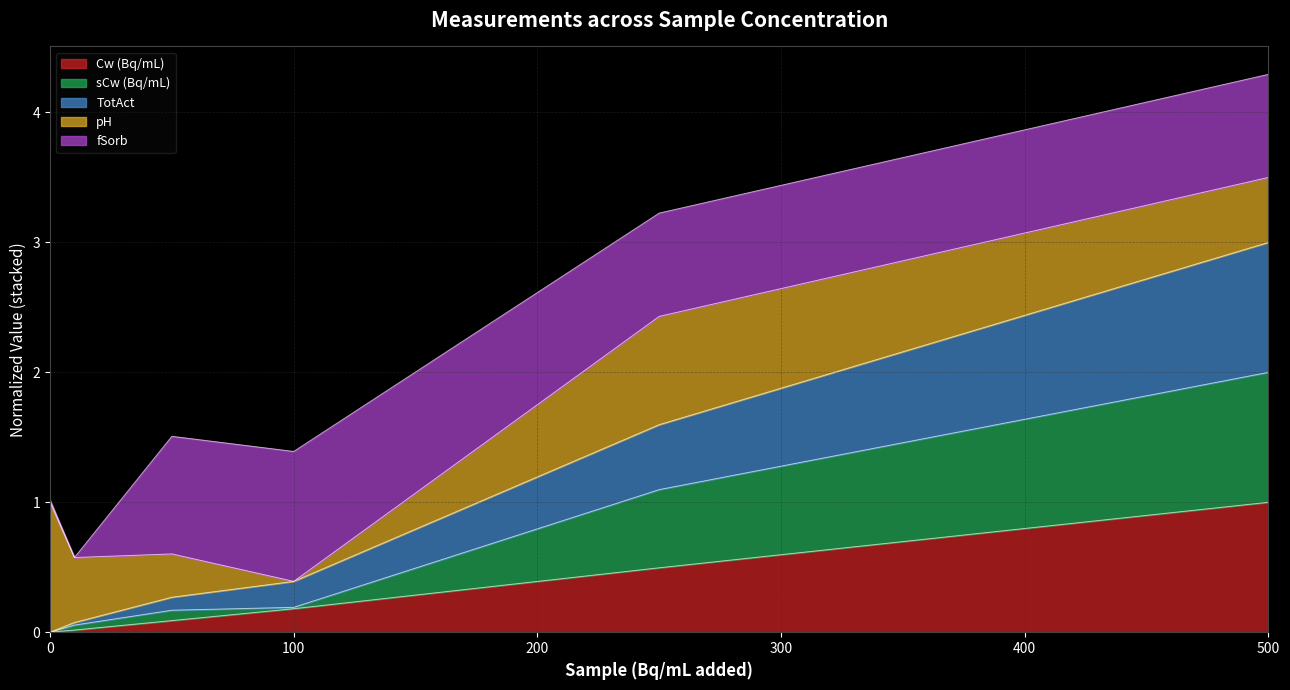

At which category is the sum across all series the highest?

500